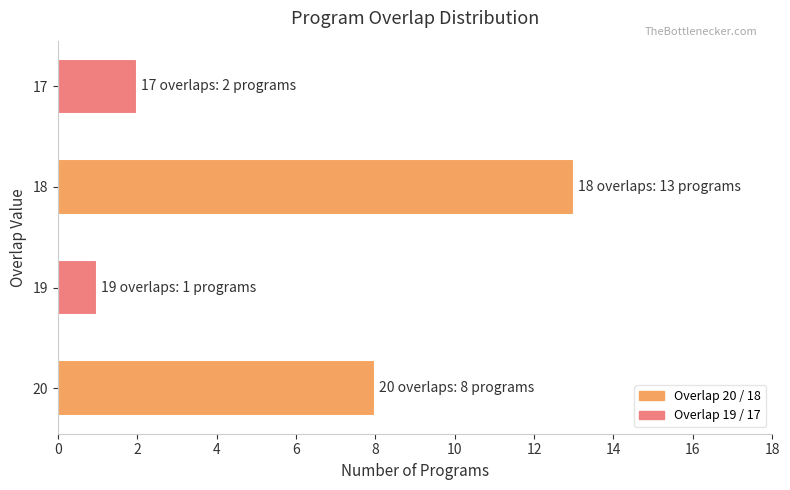

True or false: the data shows 14 at 20.

False